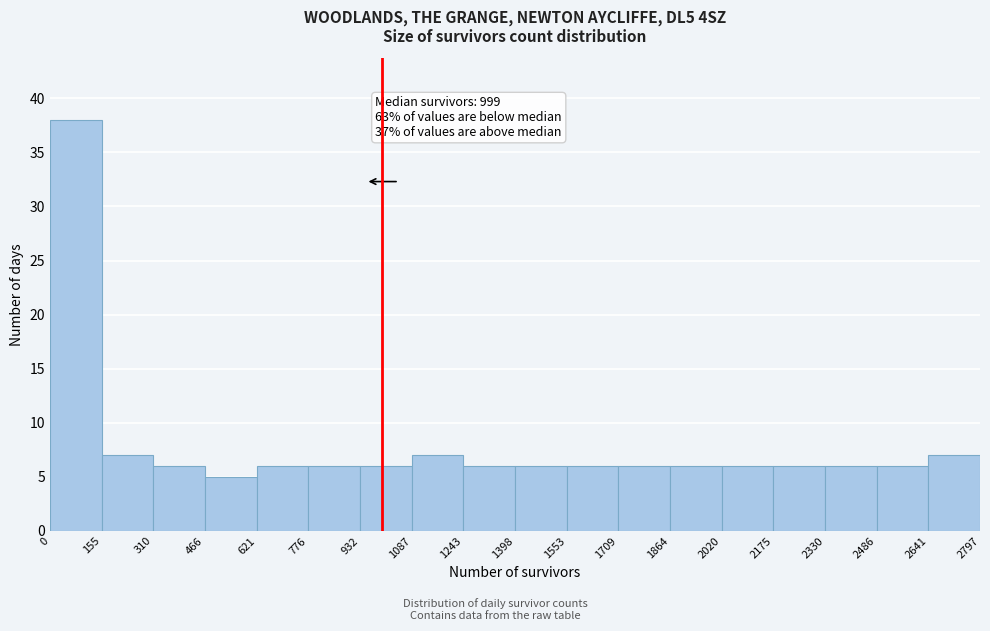

Which range on the x-axis has the tallest bar?

0 to 155